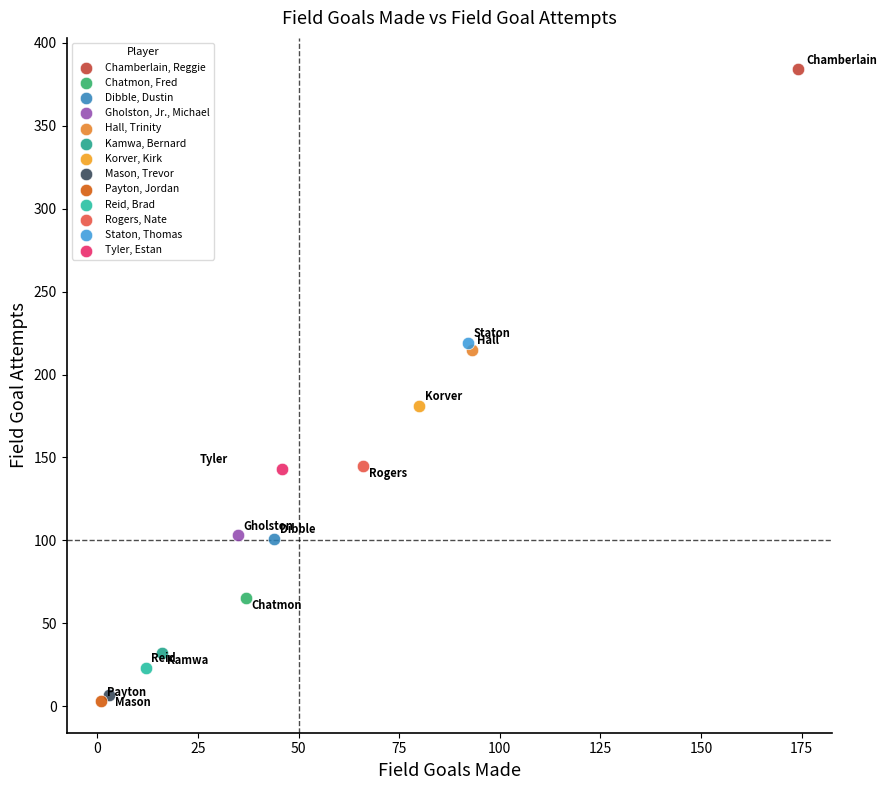

Which series contains the lowest Y value?

Payton, Jordan